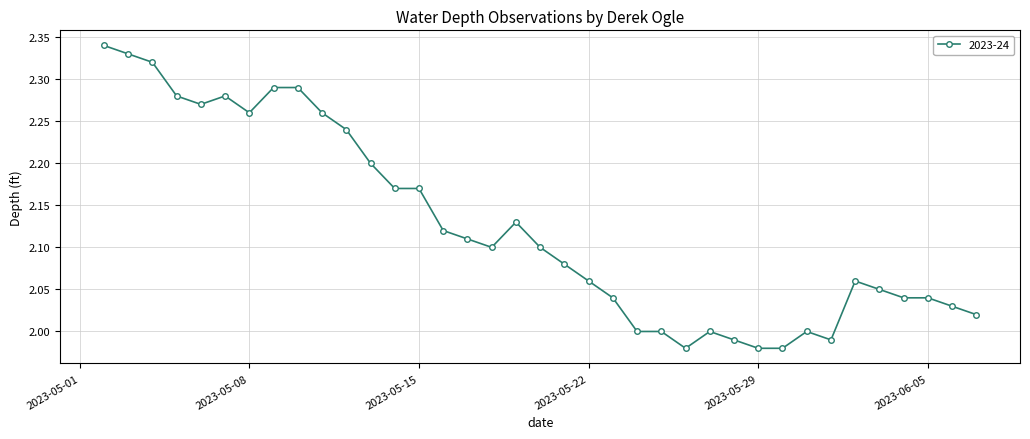

How many lines are shown in the chart?

1